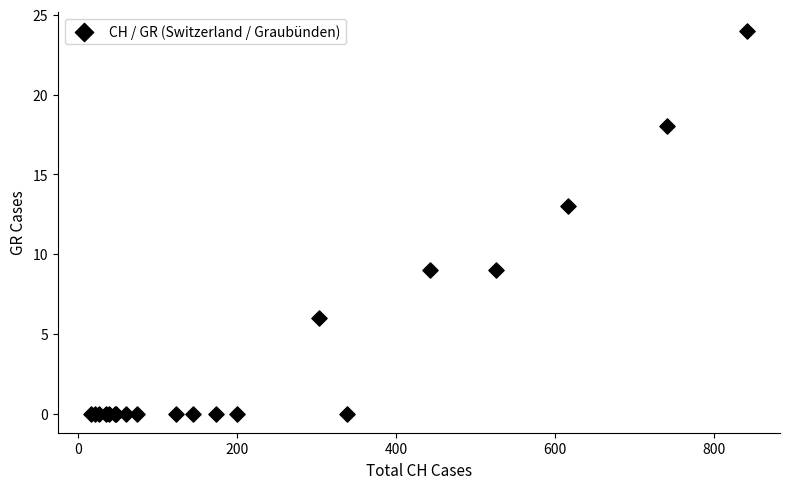

What Y value in the scatter plot is closest to 12?

13